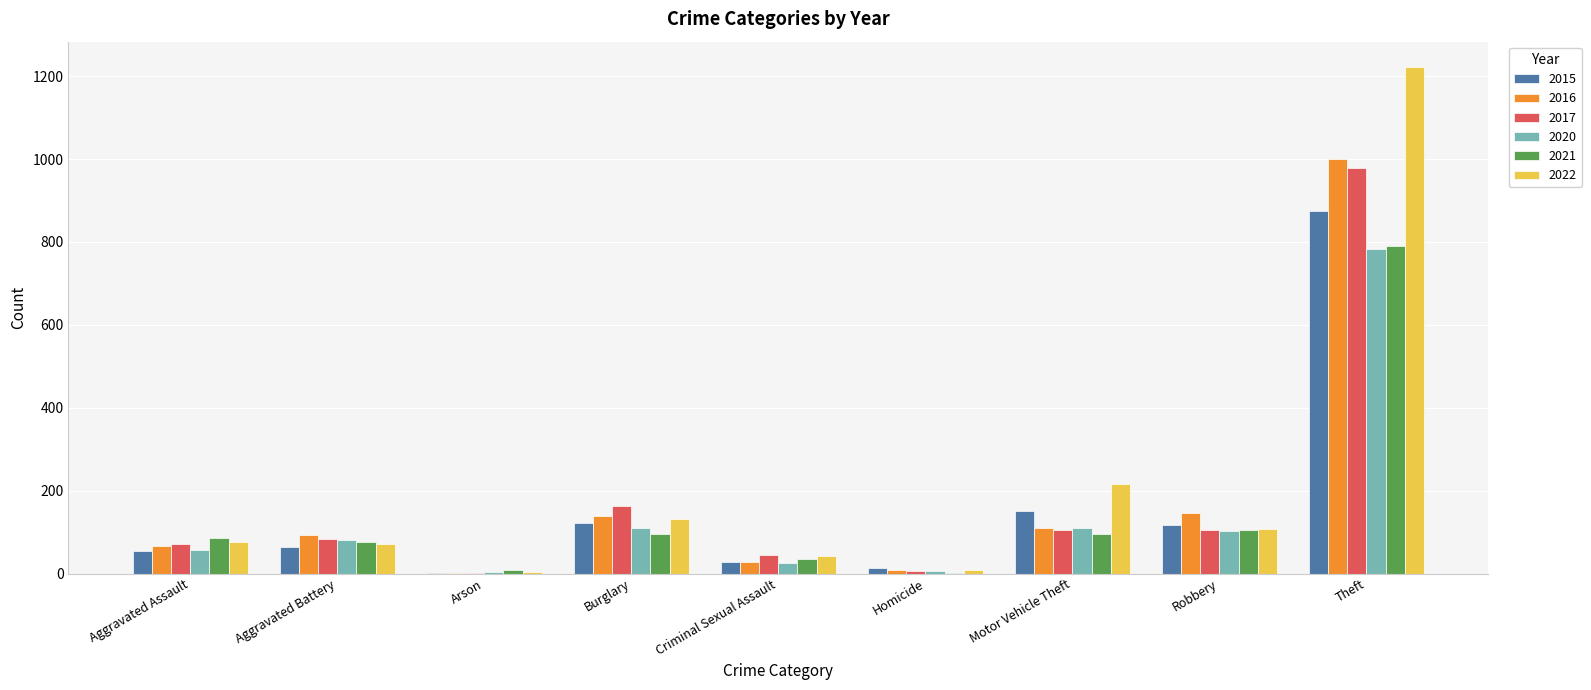

What is the sum of all 2016 values?

1590